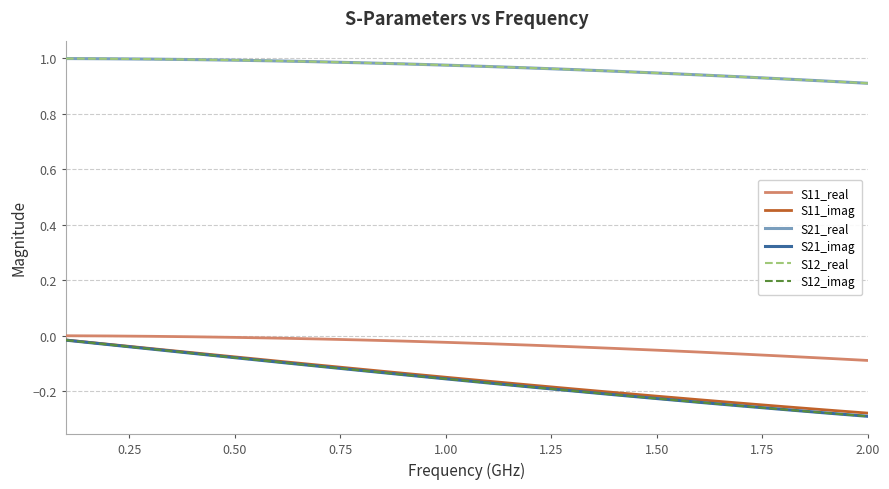

Does the chart display data point markers on the line(s)?

No